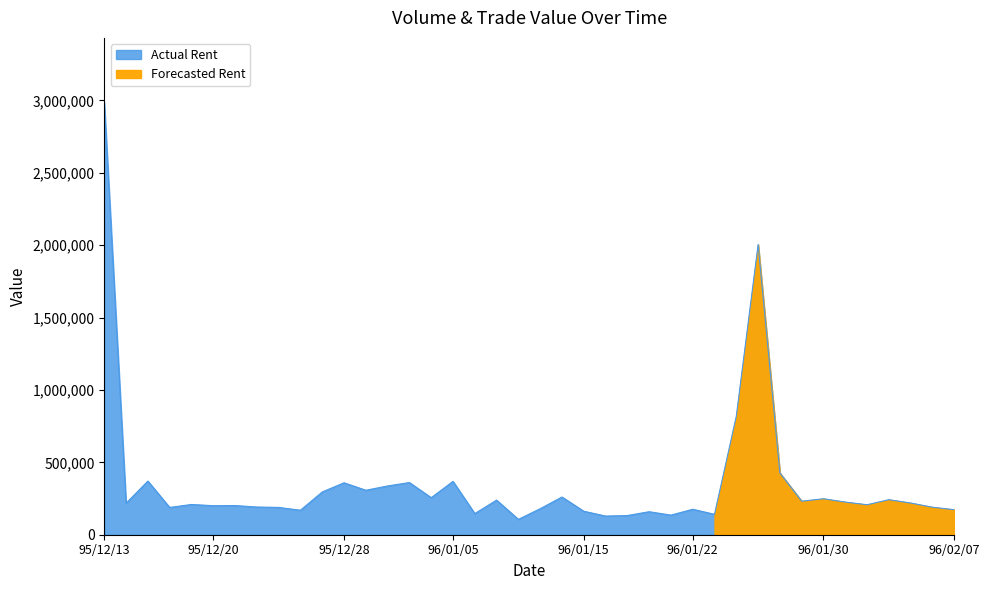

Is it true that the value at 95/12/20 is 56526?

False